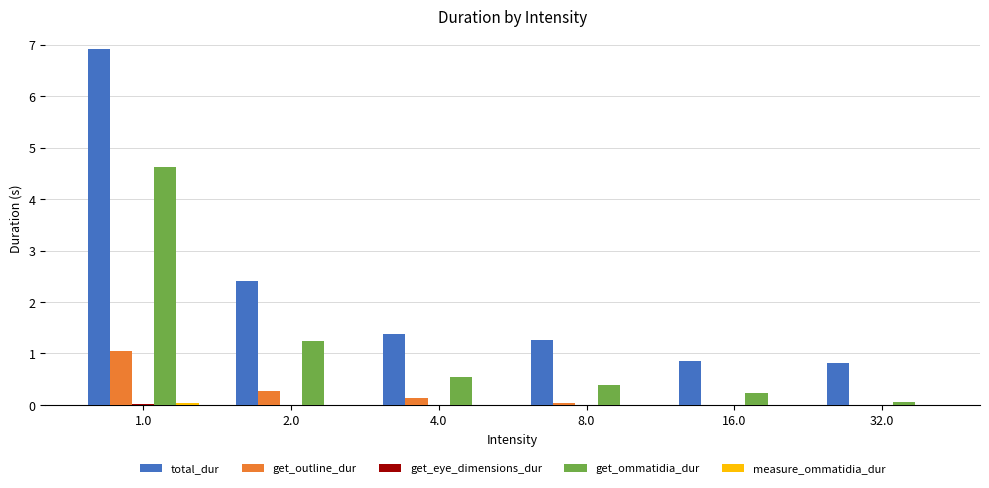

Which category has the highest value in the get_ommatidia_dur series?

1.0